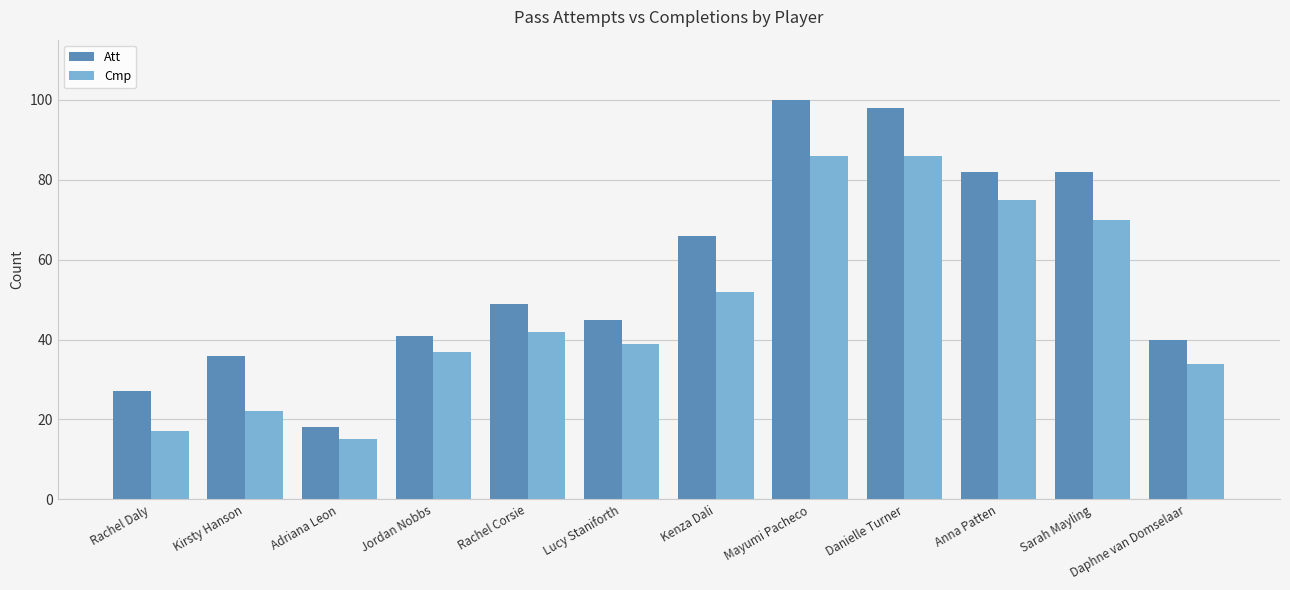

How many distinct data groups are displayed?

2